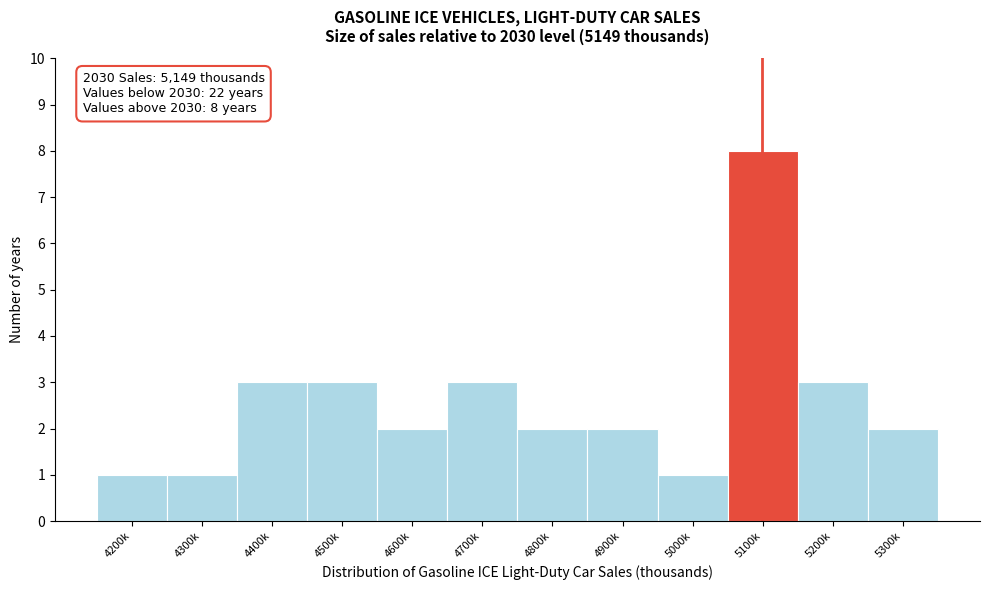

Reading right to left, what are all the values shown in this chart?

2	3	8	1	2	2	3	2	3	3	1	1